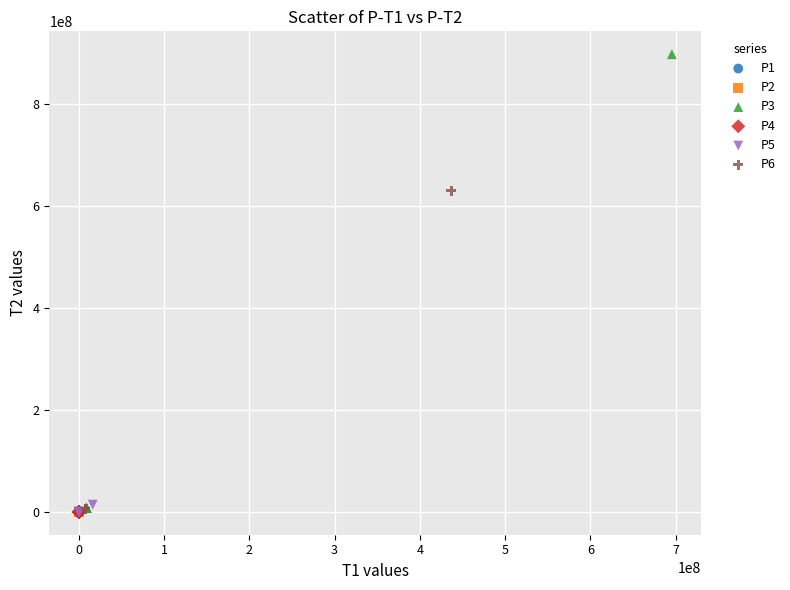

Which series has the widest spread of Y values?

P3